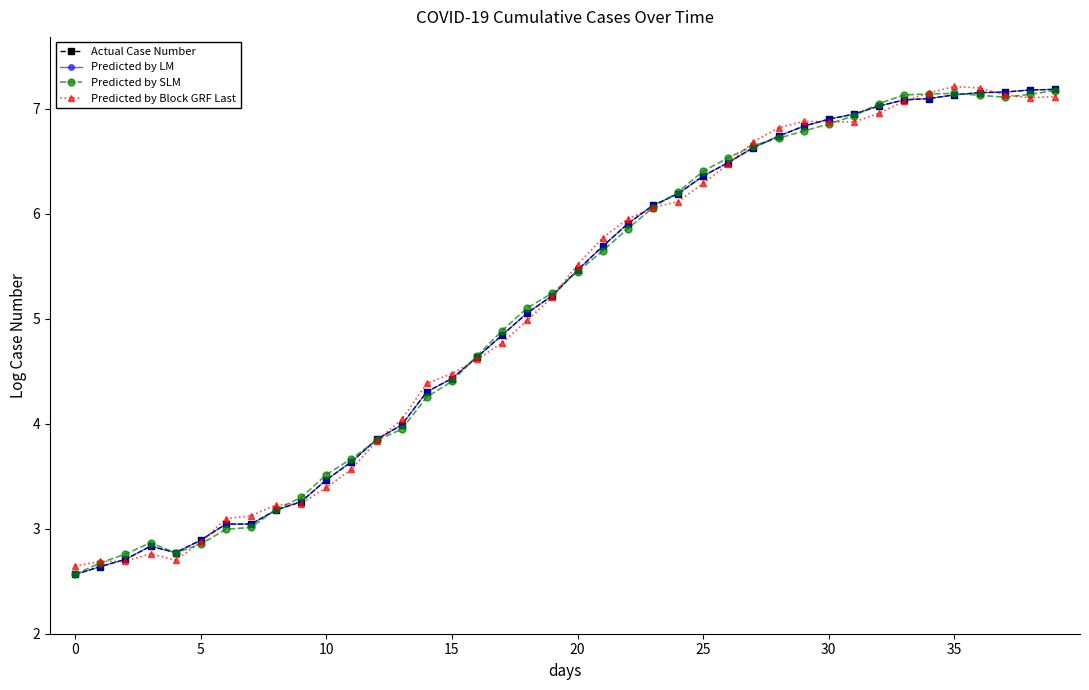

Which series ends up on top after the final intersection of Actual Case Number and Predicted by Block GRF Last?

Actual Case Number